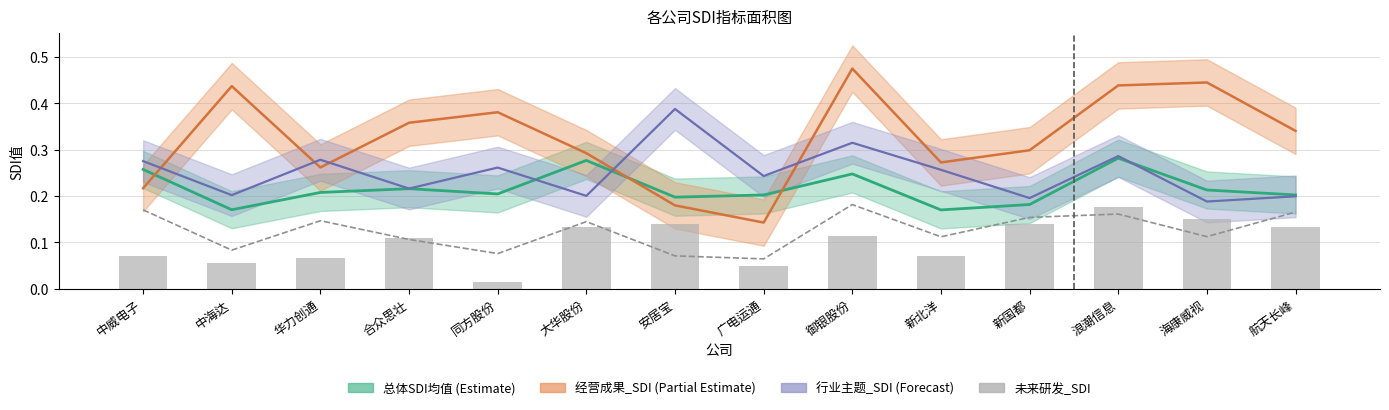

Is the value of 未来研发_SDI at 中威电子 greater than the value of 市场趋势_SDI at 华力创通?

No